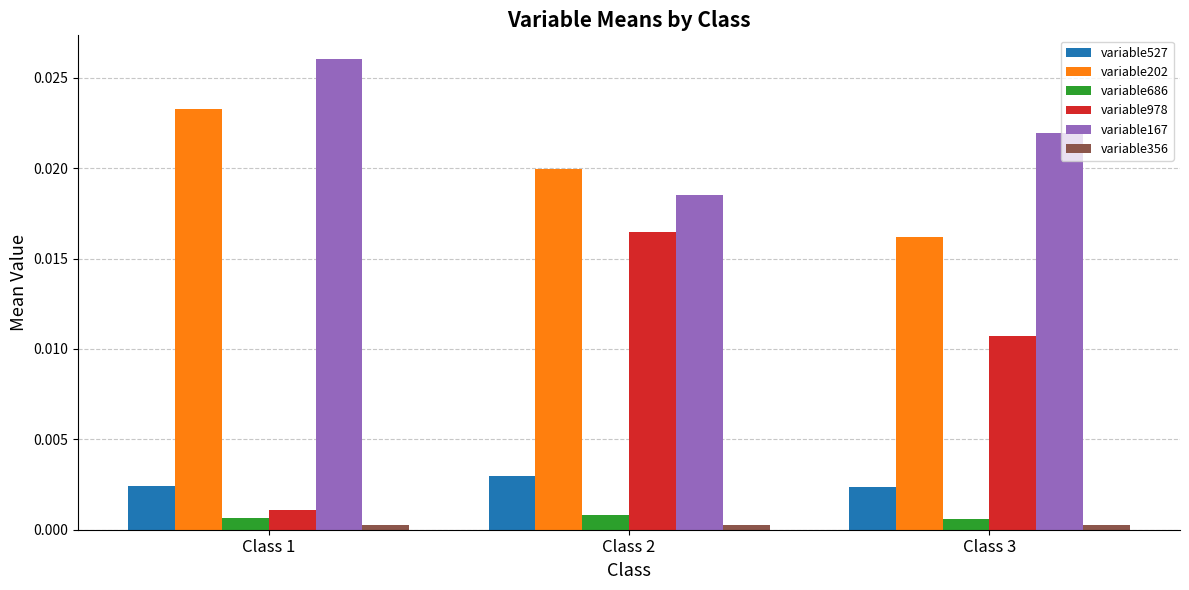

Is the value of variable978 at Class 1 greater than the value of variable527 at Class 2?

No